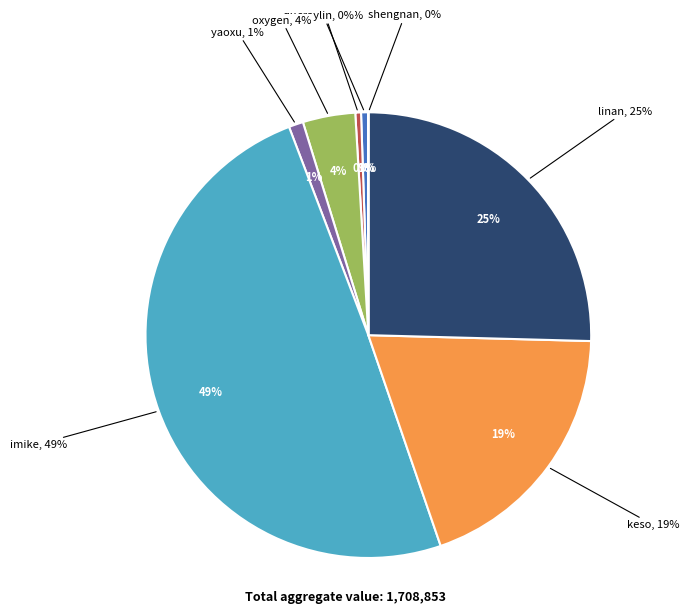

What percentage is NOT represented by quxiaofeng?

99.5%